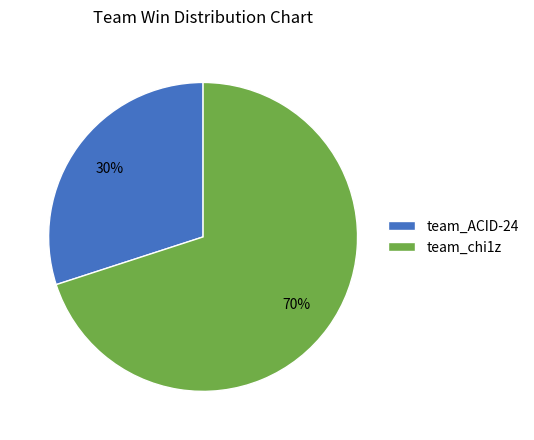

Which slice is the smallest?

team_ACID-24